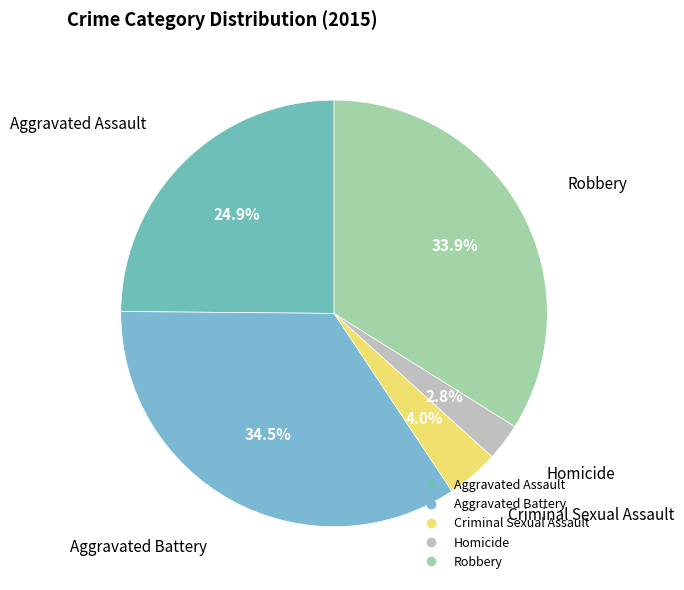

Is Criminal Sexual Assault the majority of the pie?

No